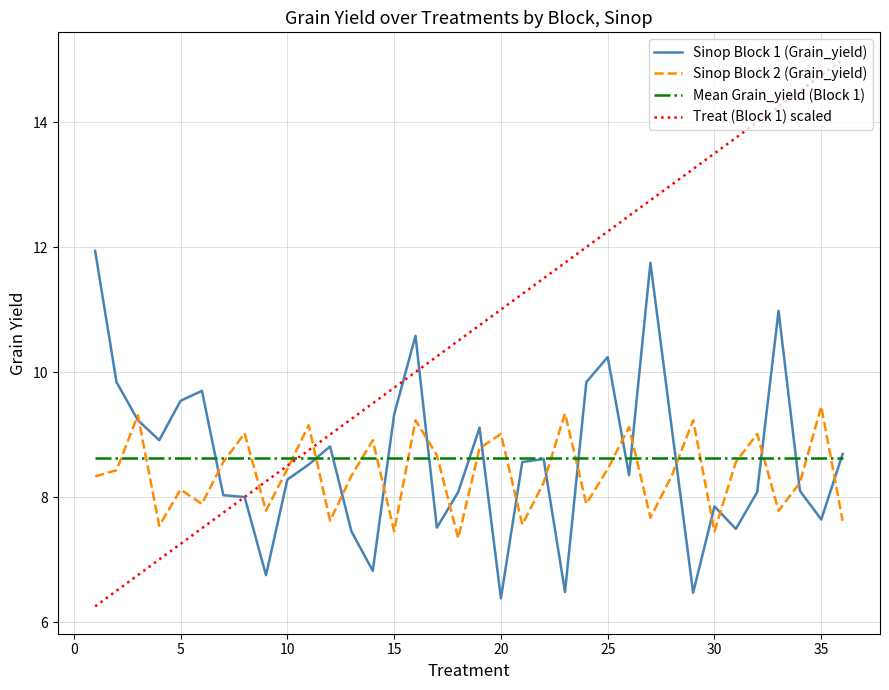

Which series has the largest range (max minus min)?

Treat (Block 1) scaled